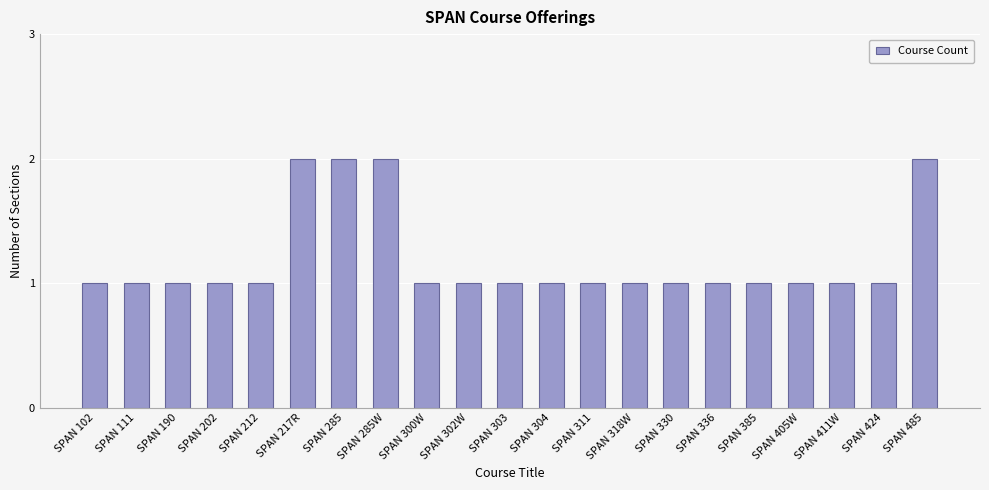

Count the number of data series in this chart.

1